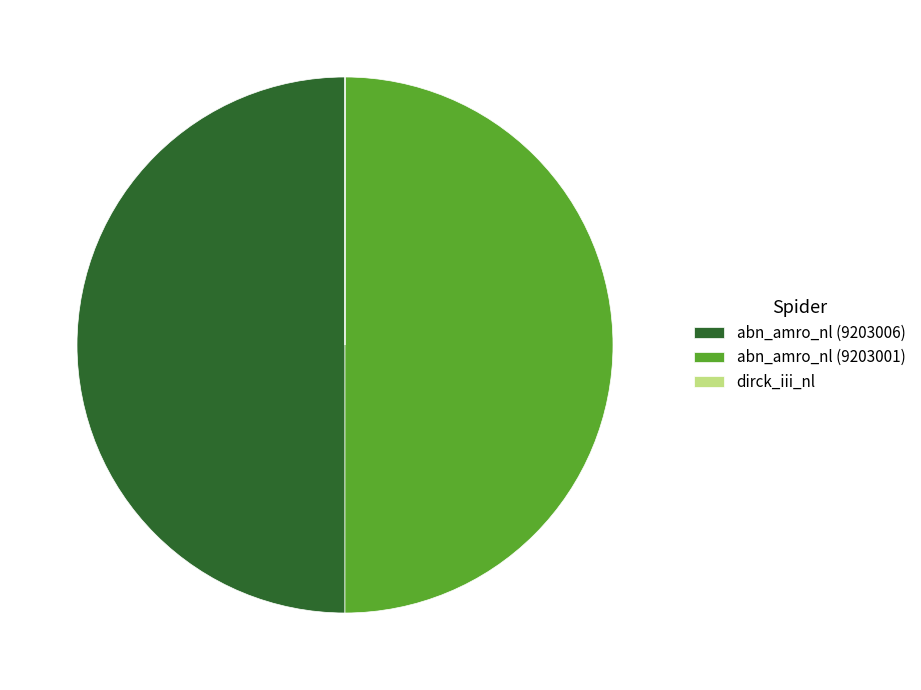

The abn_amro_nl (9203006) slice represents 50% of the pie. True or false?

True